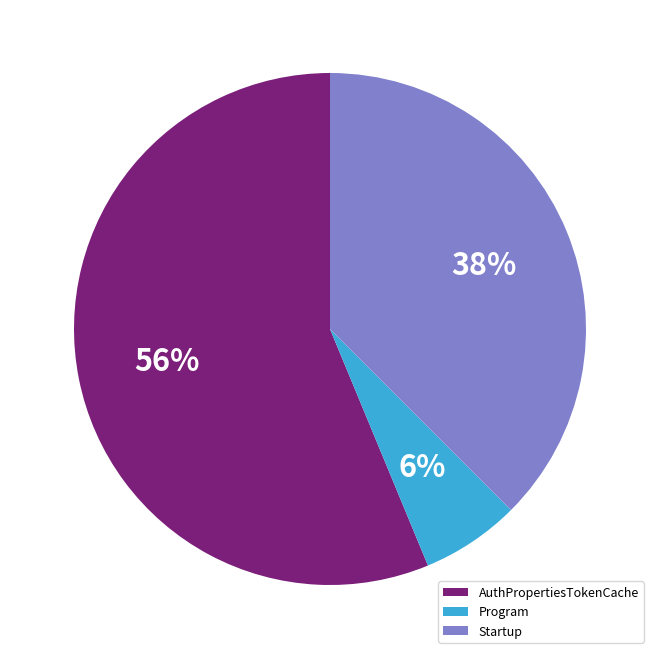

To the nearest percent, what portion does AuthPropertiesTokenCache represent?

56%